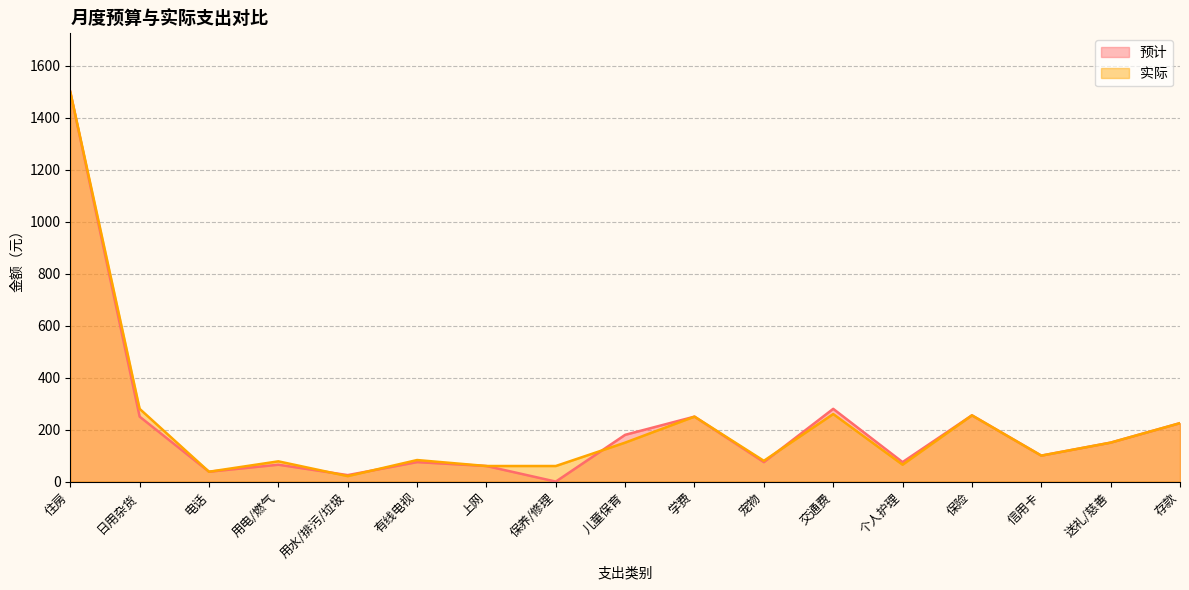

Is it true that 实际 equals 220 at 送礼/慈善?

False